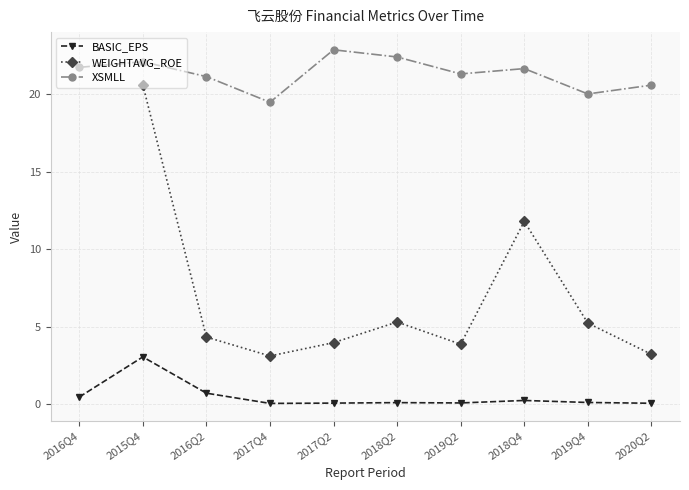

Rank the series by their average value, from lowest to highest.

BASIC_EPS, WEIGHTAVG_ROE, XSMLL